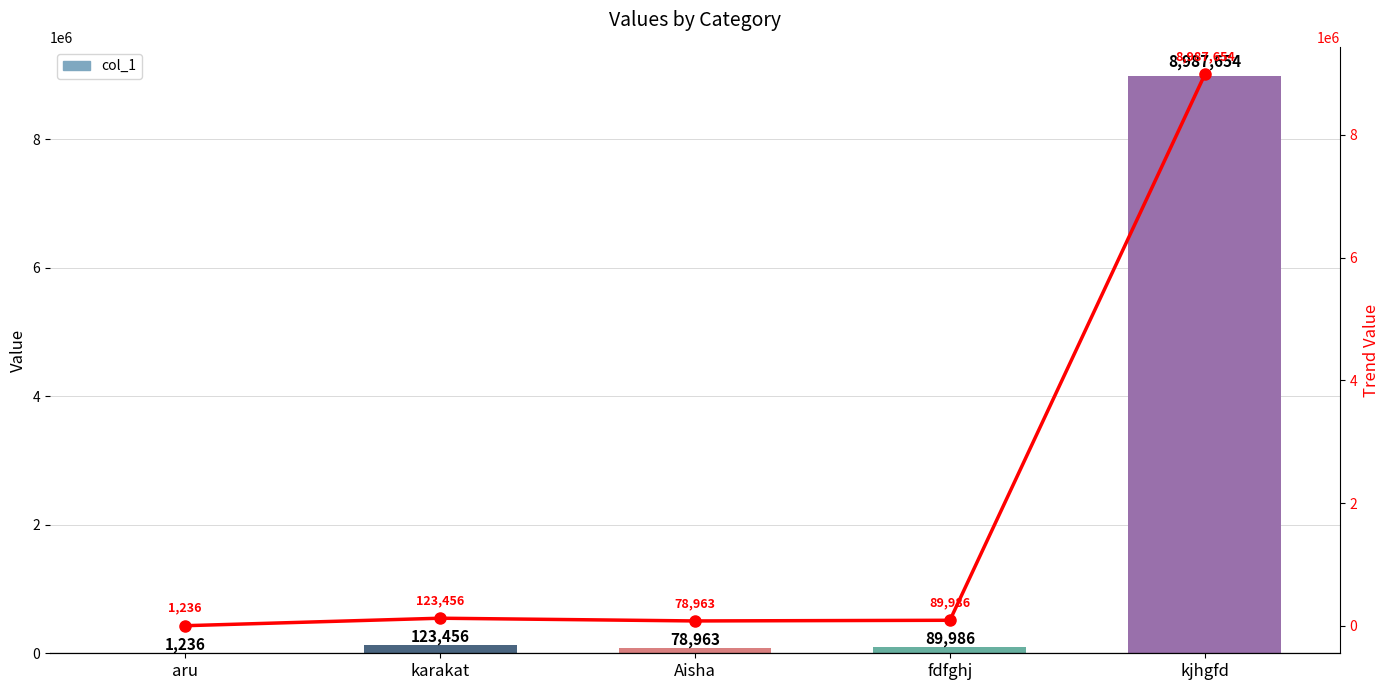

Is the value of col_1 trend at kjhgfd greater than the value of col_1 at Aisha?

Yes